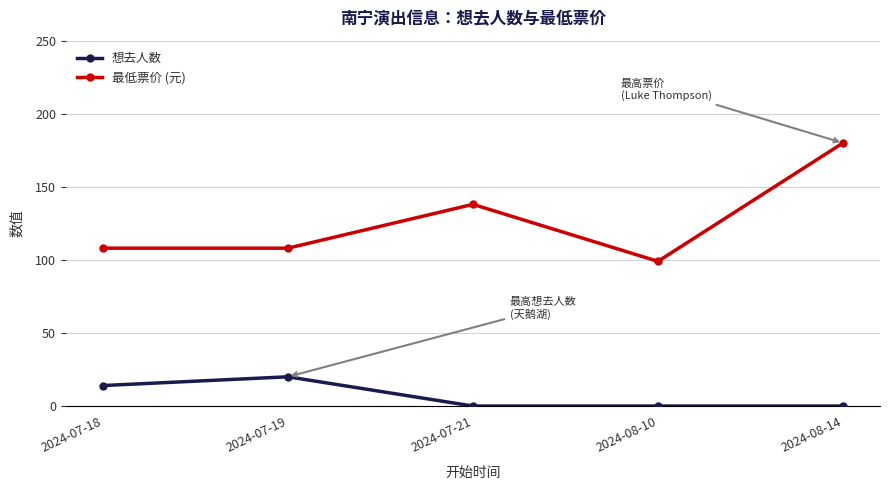

List the series in order of their peak value, lowest first.

想去人数, 最低票价 (元)